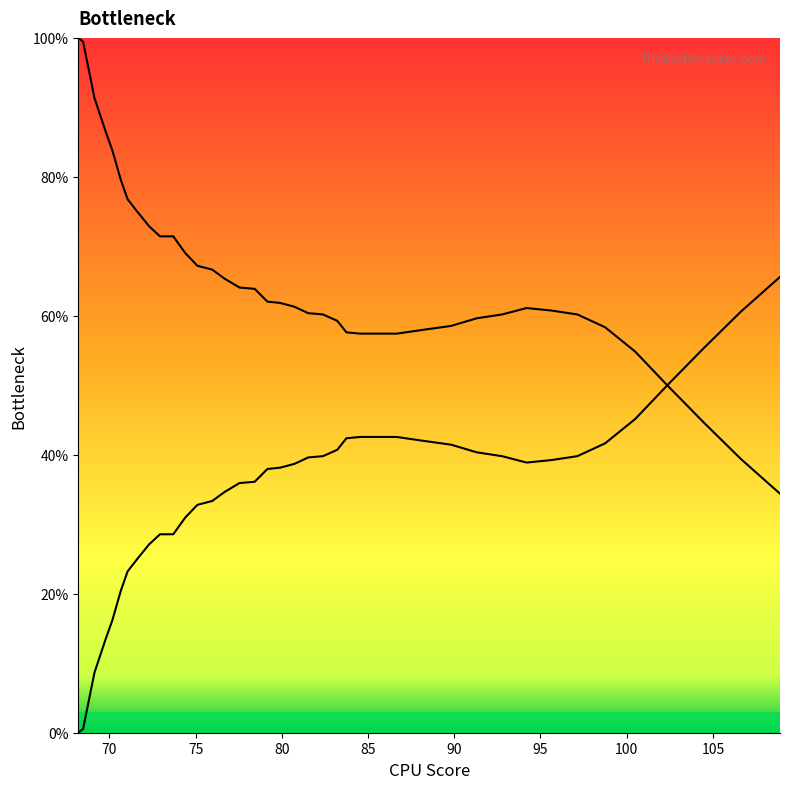

Is this an area chart (filled region under the line)?

Yes